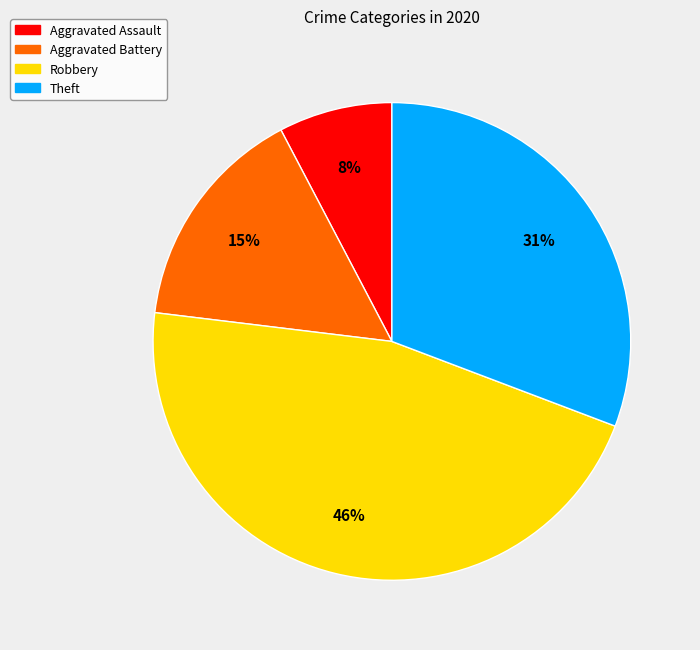

Which slice is the smallest?

Aggravated Assault